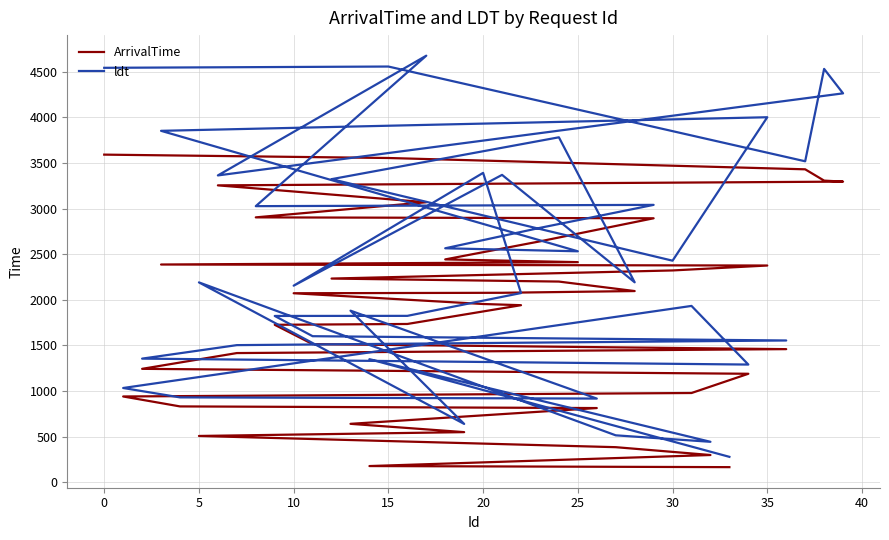

True or false: ArrivalTime has a value of 2457 at 16.

False